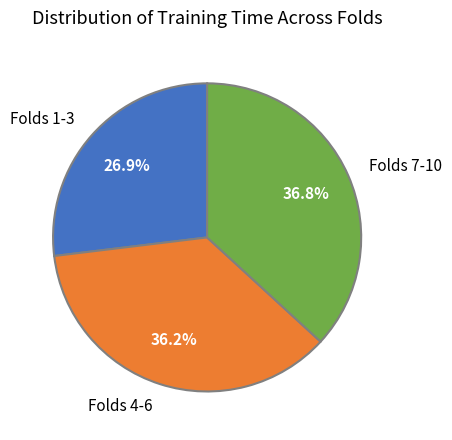

Between Folds 1-3 and Folds 7-10, which is larger?

Folds 7-10